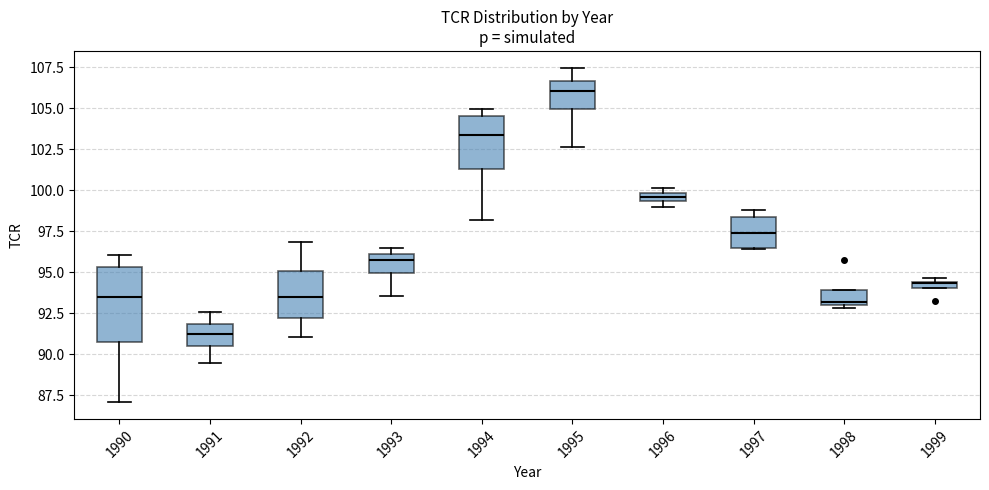

Which box has the highest median line?

1995